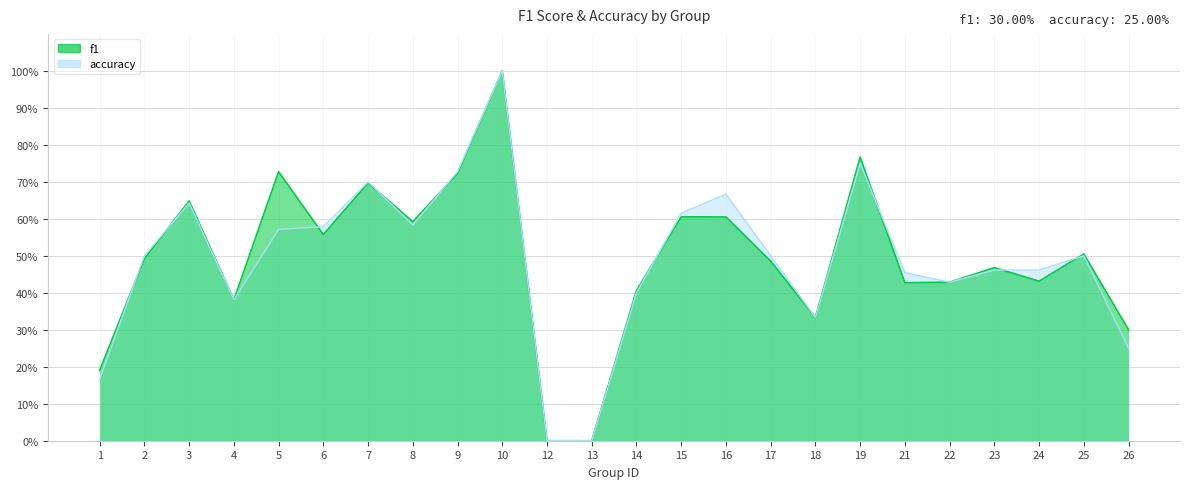

Reading left to right, what are all the values shown in this chart?

f1: 0.2	0.5	0.6	0.4	0.7	0.6	0.7	0.6	0.7	1.0	0.0	0.0	0.4	0.6	0.6	0.5	0.3	0.8	0.4	0.4	0.5	0.4	0.5	0.3
accuracy: 0.2	0.5	0.6	0.4	0.6	0.6	0.7	0.6	0.7	1.0	0.0	0.0	0.4	0.6	0.7	0.5	0.3	0.8	0.5	0.4	0.5	0.5	0.5	0.2